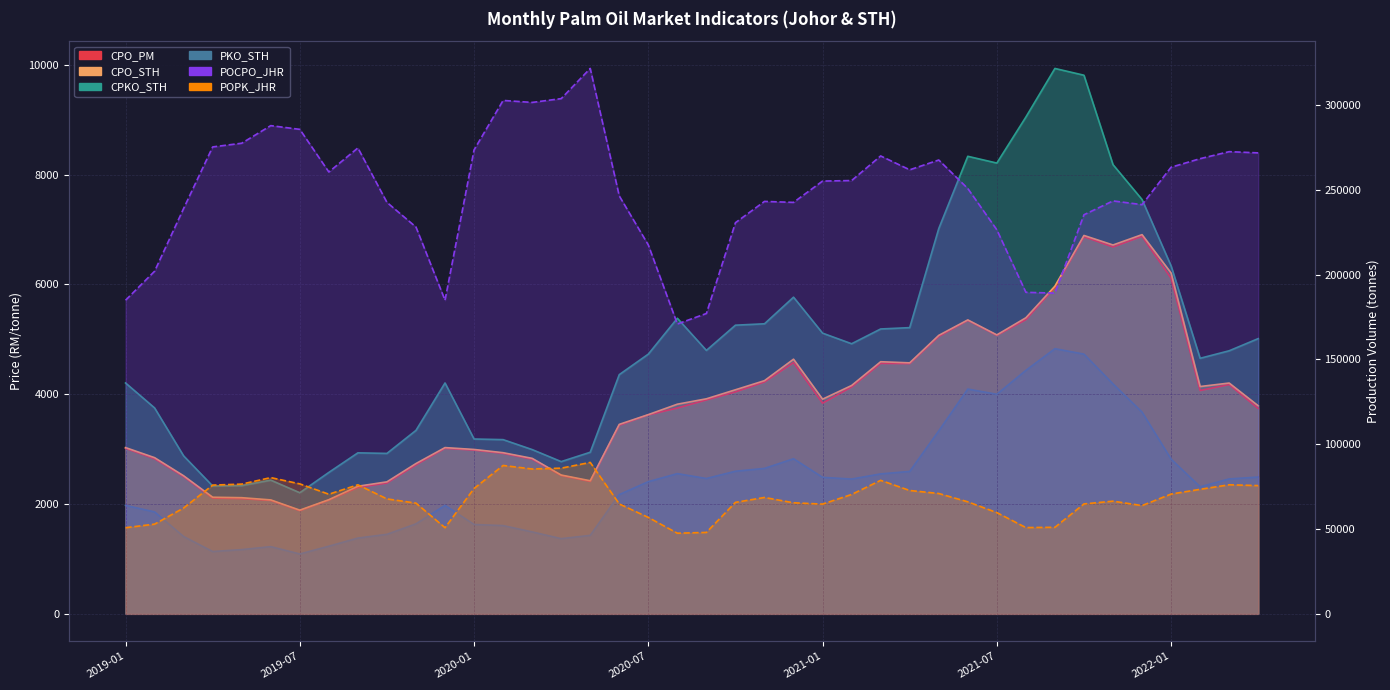

How many data points does each series have?

40